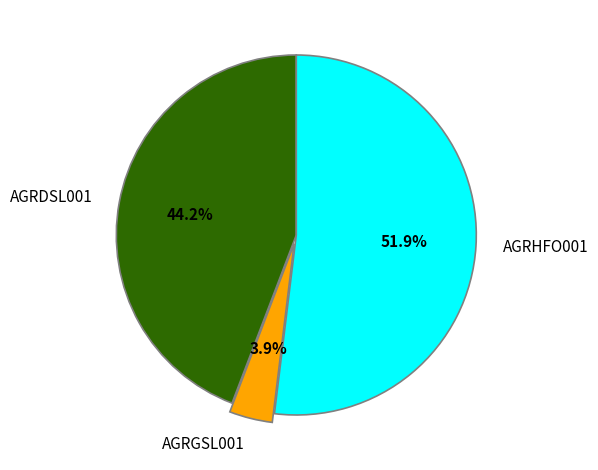

Is it true that AGRHFO001 is 60% of the pie?

False